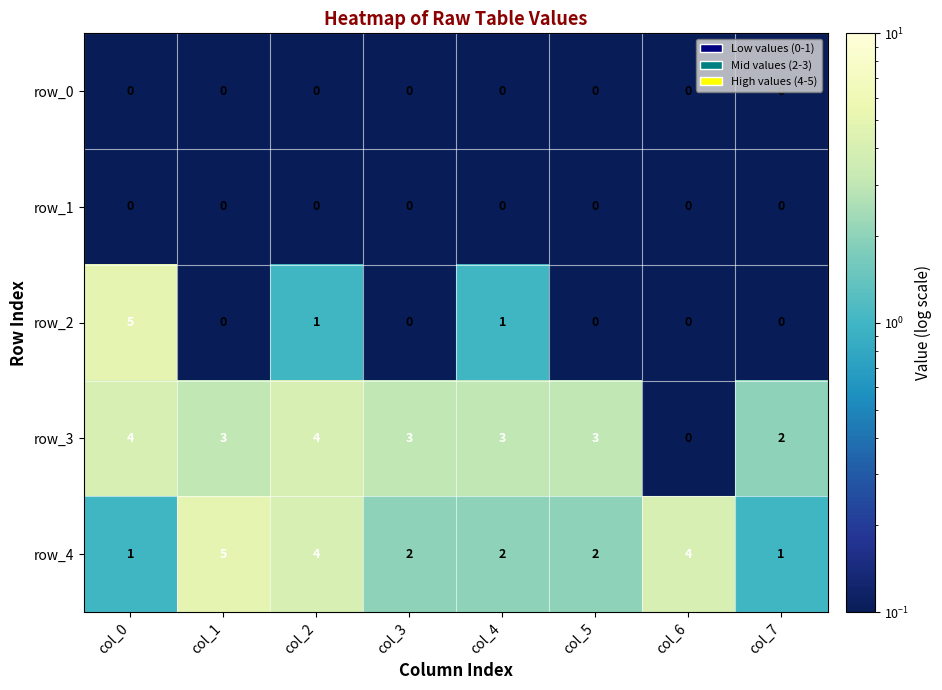

At which category is the sum across all series the highest?

col_0